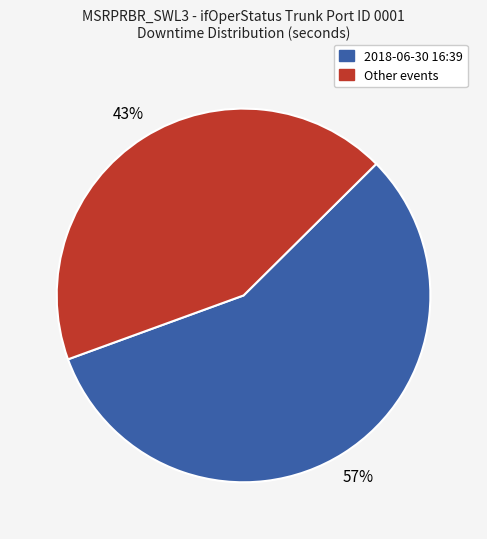

Is there a majority slice in this chart?

Yes